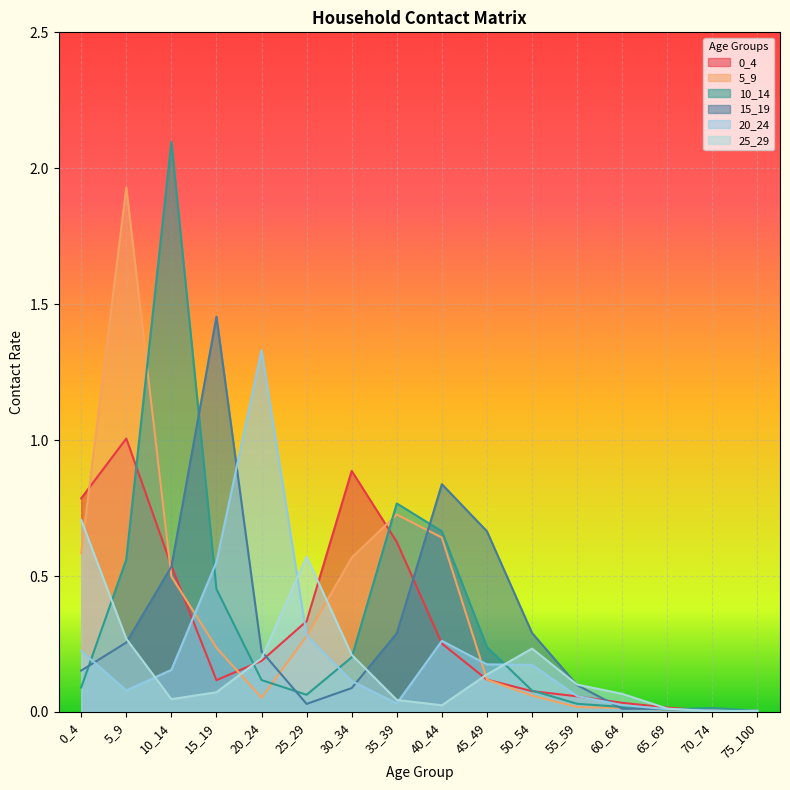

Where do 0_4 and 20_24 first cross each other?

10_14 and 15_19